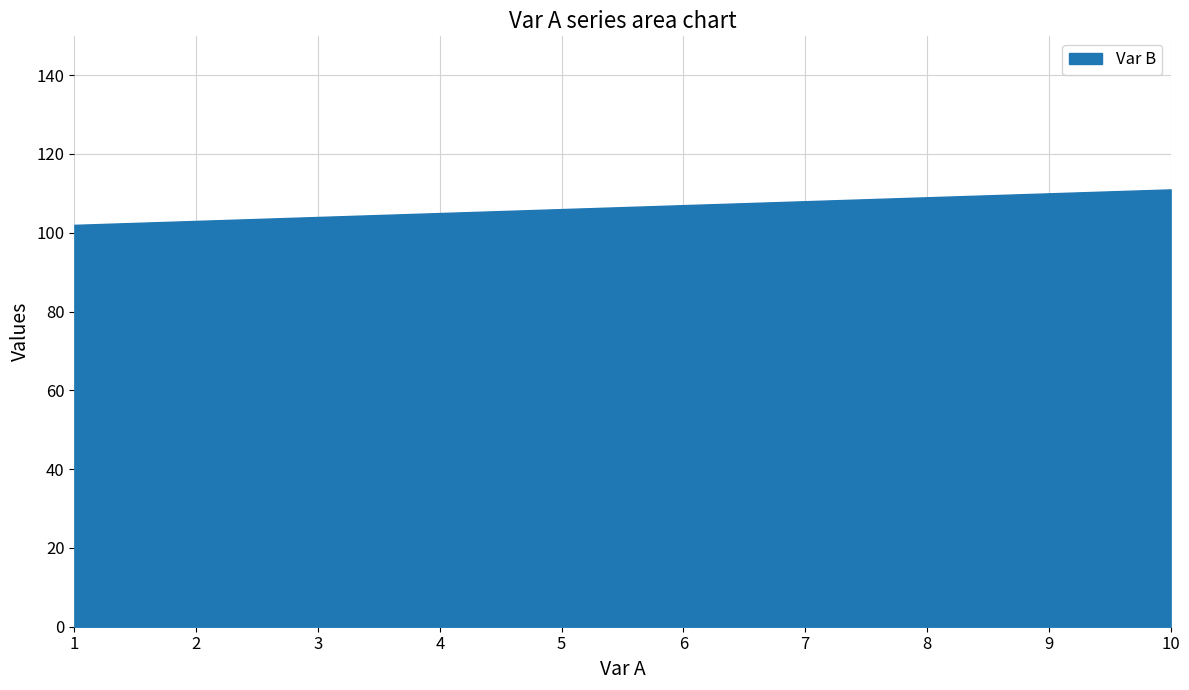

Approximately how many times larger is the value at 7 compared to 9?

1.0